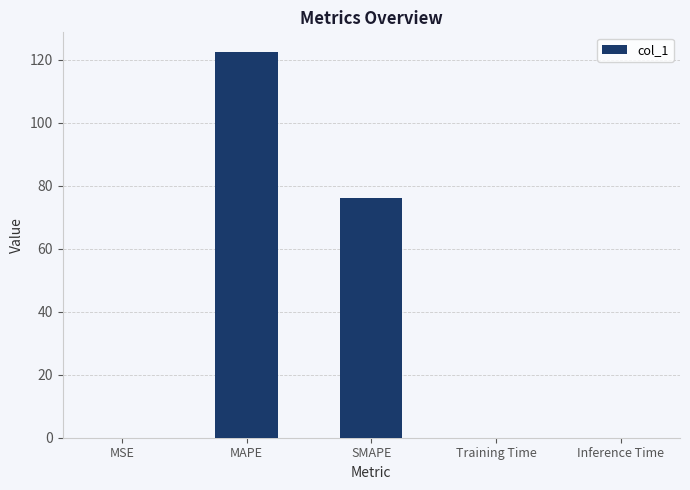

What is the sum of all values?

198.6